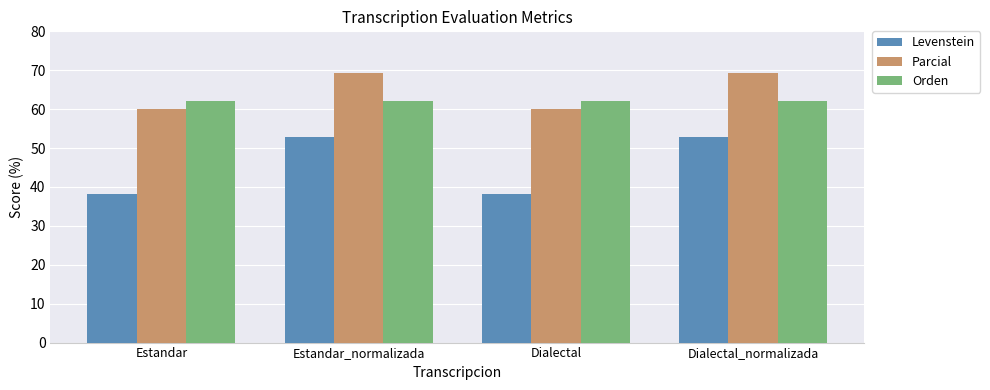

Reading left to right, extract all data points from this chart.

Levenstein: 38.1	52.9	38.1	52.9
Parcial: 60.0	69.2	60.0	69.2
Orden: 62.1	62.1	62.1	62.1